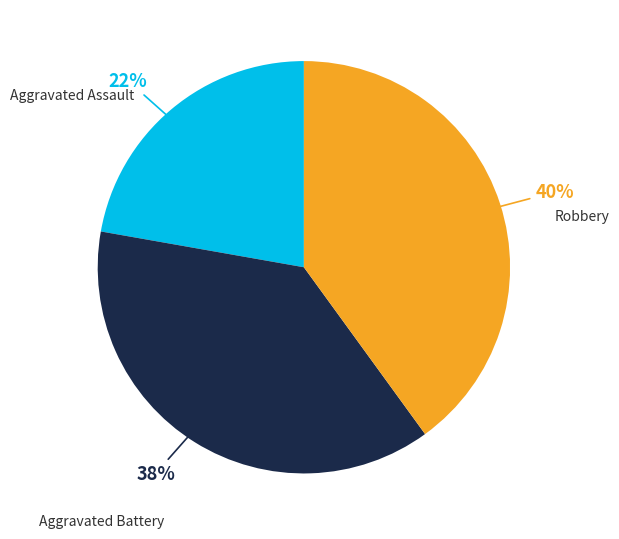

Is Aggravated Assault the majority of the pie?

No